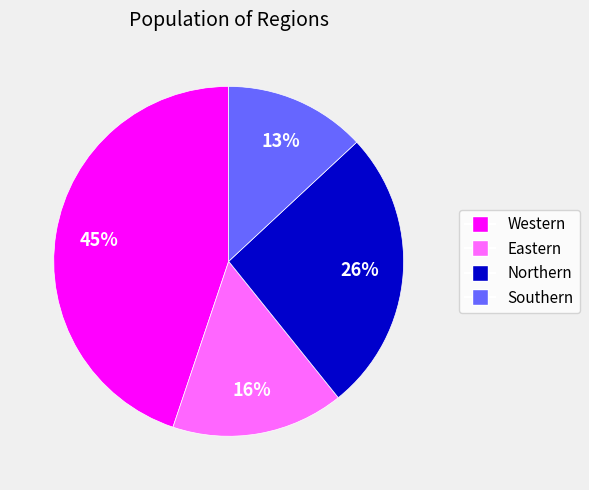

Is it true that Northern is 34% of the pie?

False